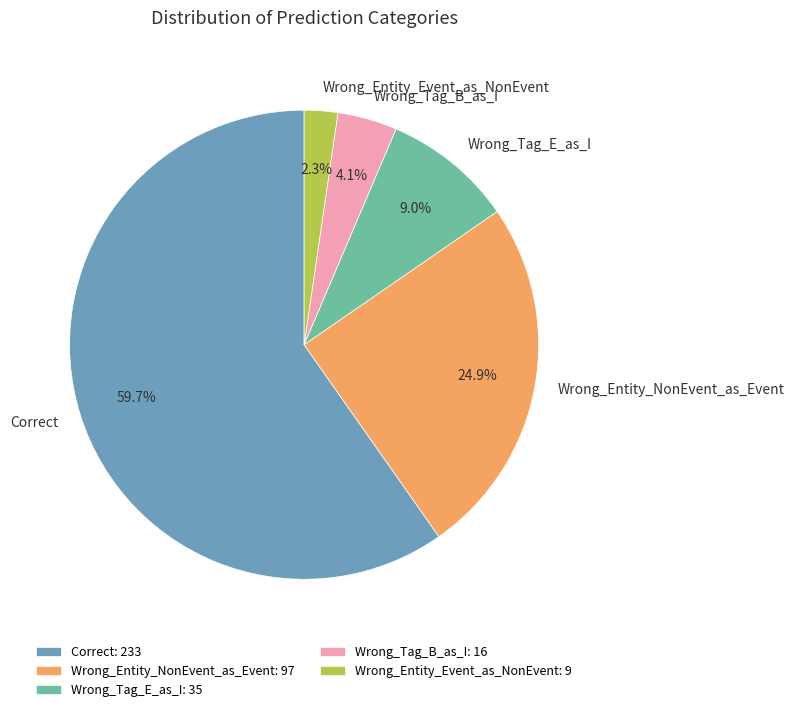

What percentage do Wrong_Entity_NonEvent_as_Event and Wrong_Tag_B_as_I together represent?

29.0%